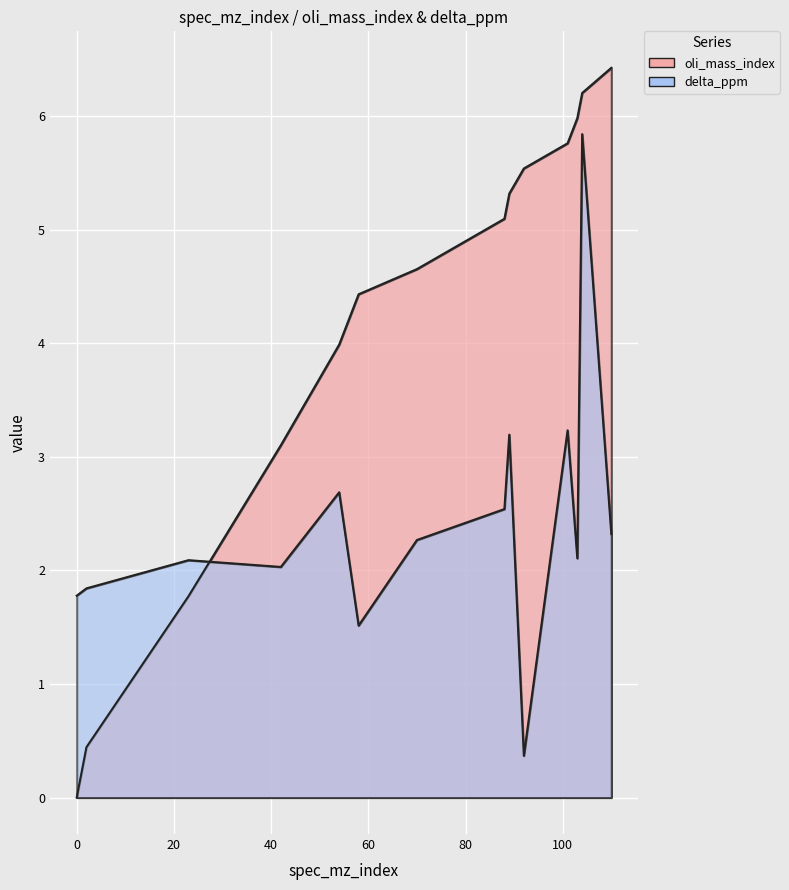

What is the sum of all delta_ppm values?

33.8